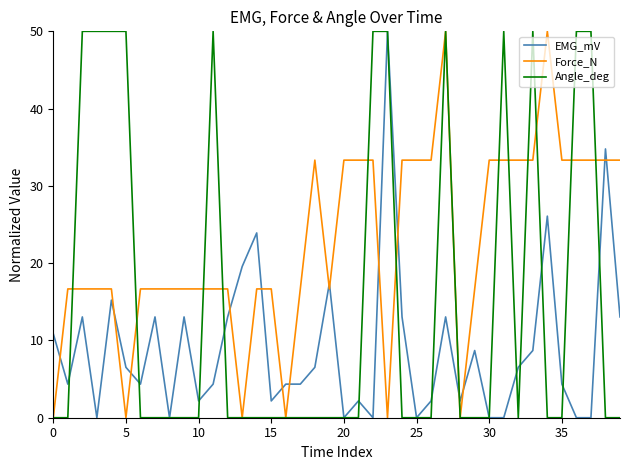

Which series ends up on top after the final intersection of Force_N and EMG_mV?

Force_N